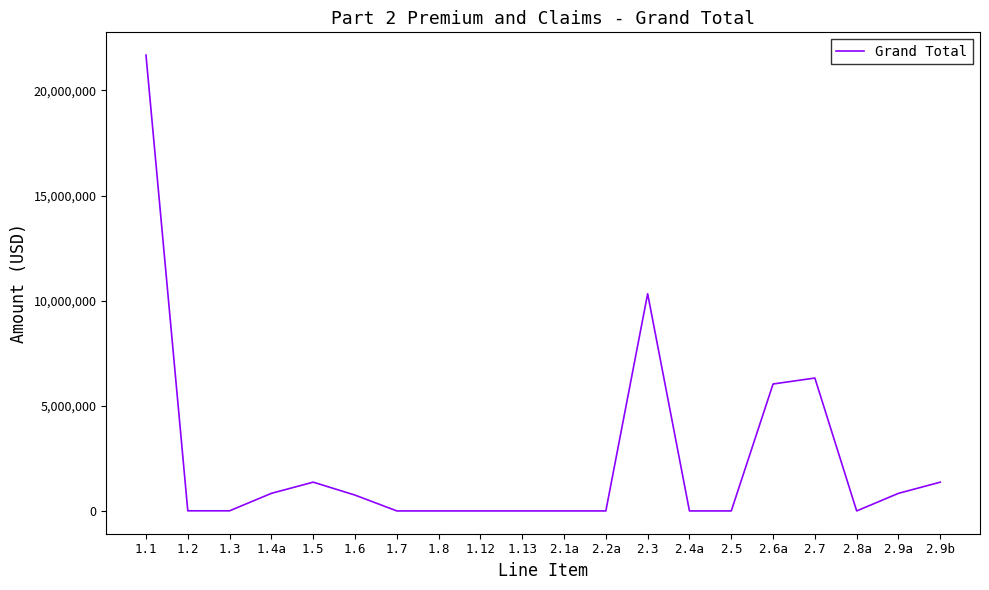

What is the change in value from 1.1 to 1.7?

-21681525.2